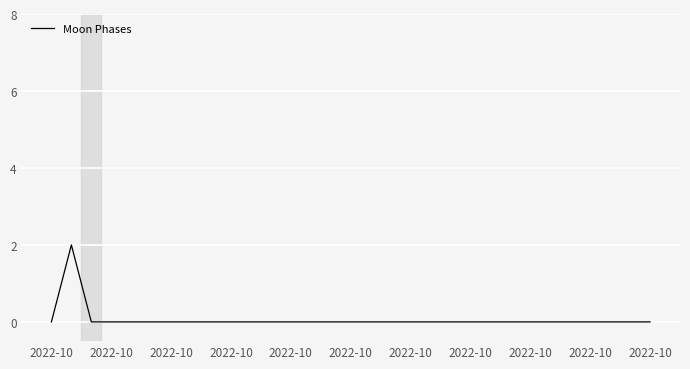

How many lines are shown in the chart?

1